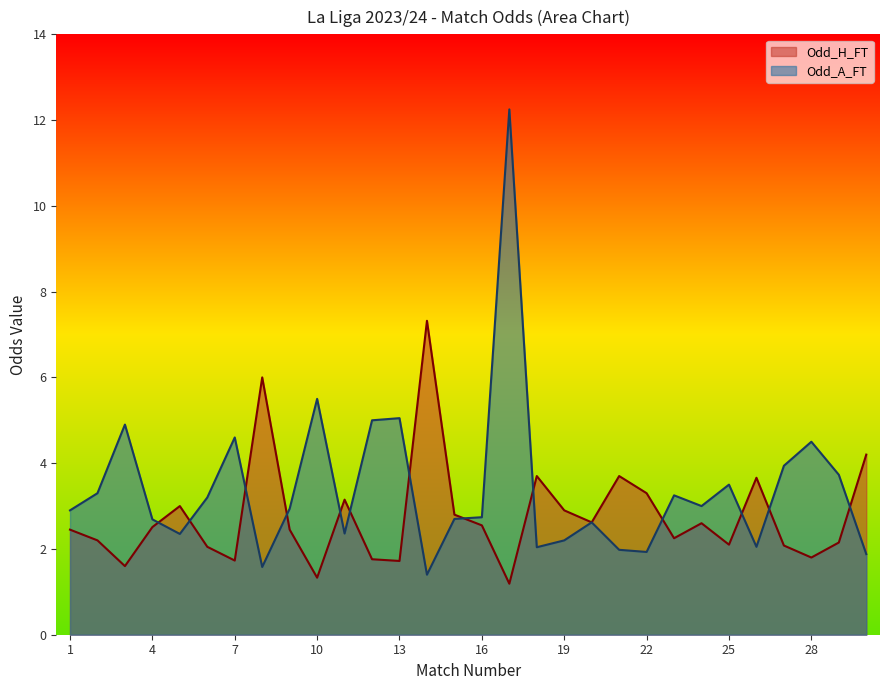

Between 7 and 30, which series saw the biggest shift?

Odd_A_FT